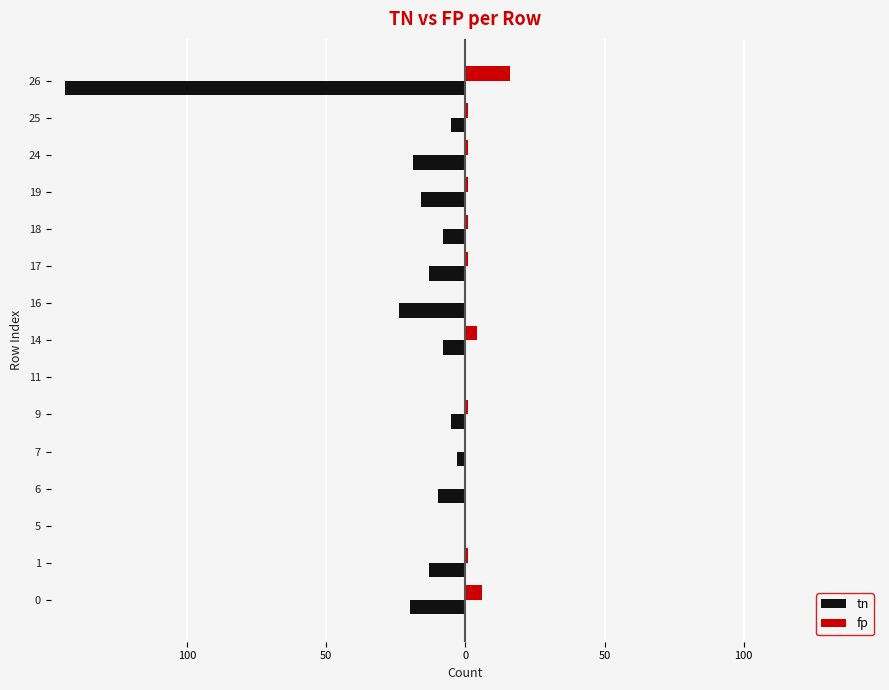

At 0, list the series in order from largest to smallest.

fp, tn